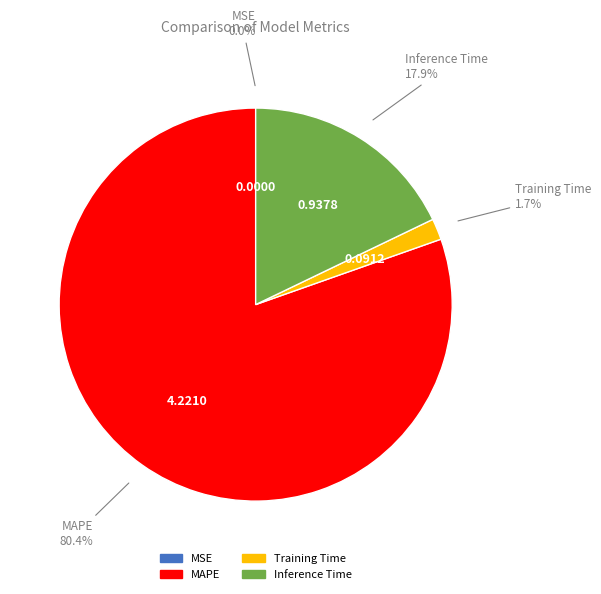

What portion of the pie excludes MAPE?

19.6%